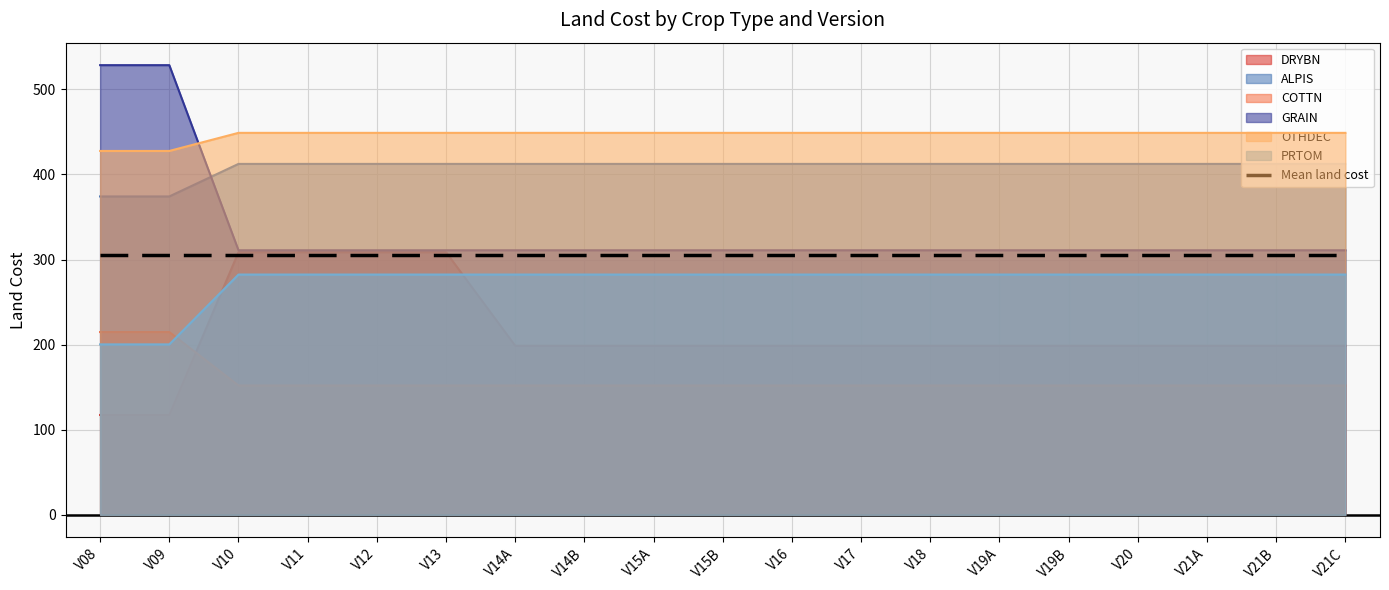

What is the label of the 2nd point from the left?

V09